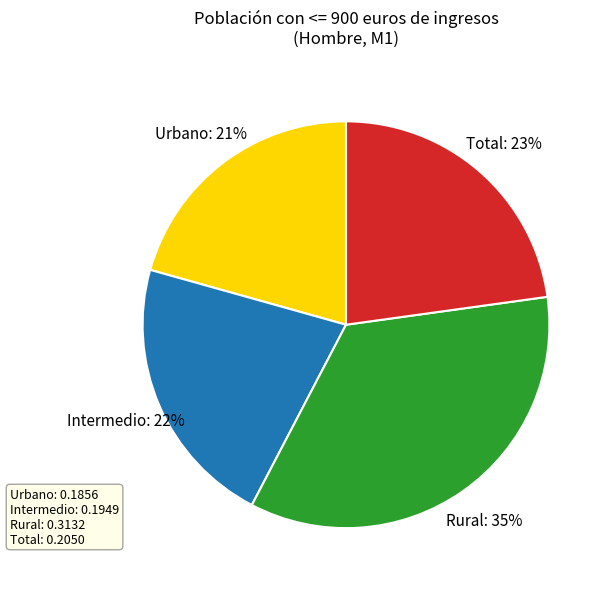

Count the number of slices in the pie.

4